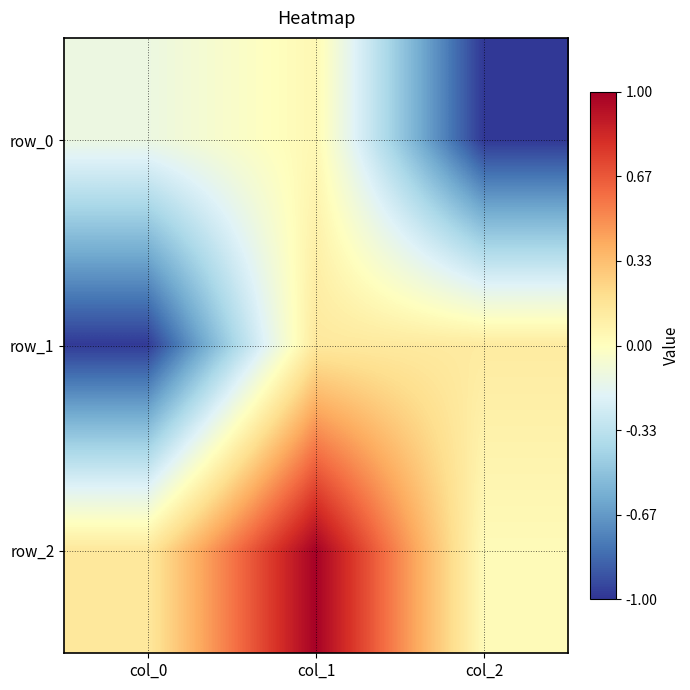

How many values in row_0 are below zero?

2